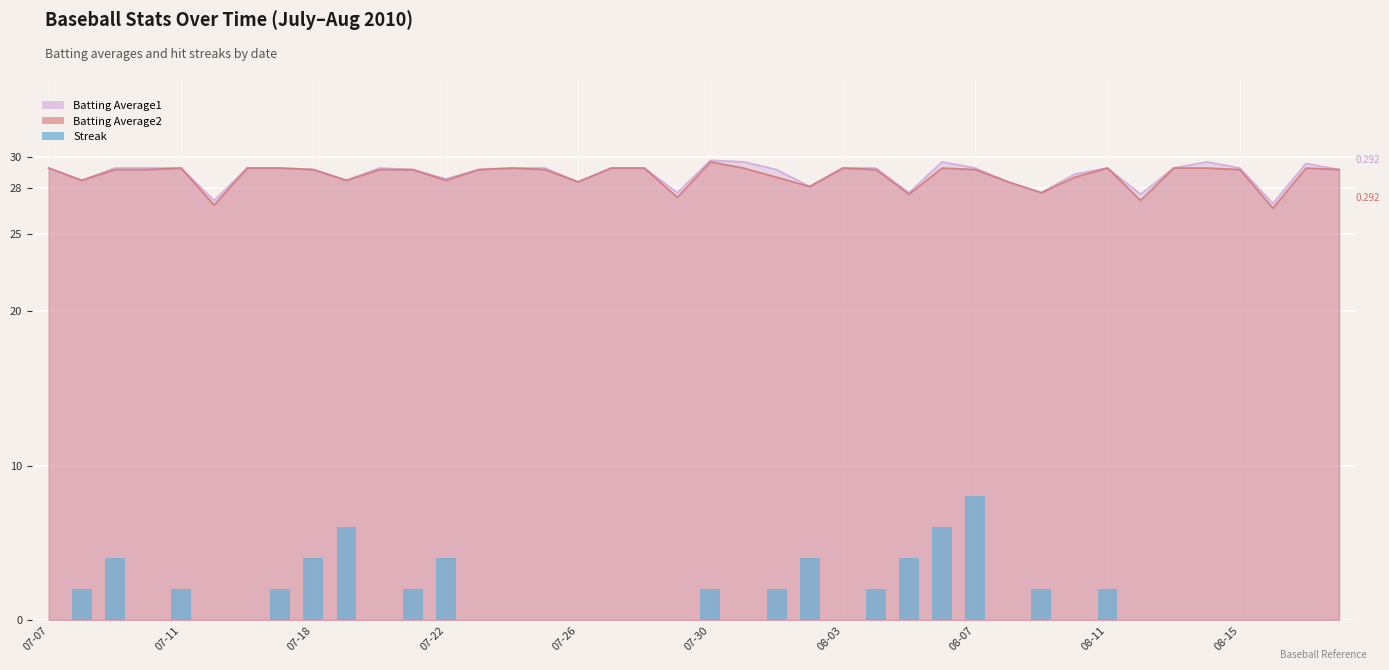

How many bars are there in total?

40